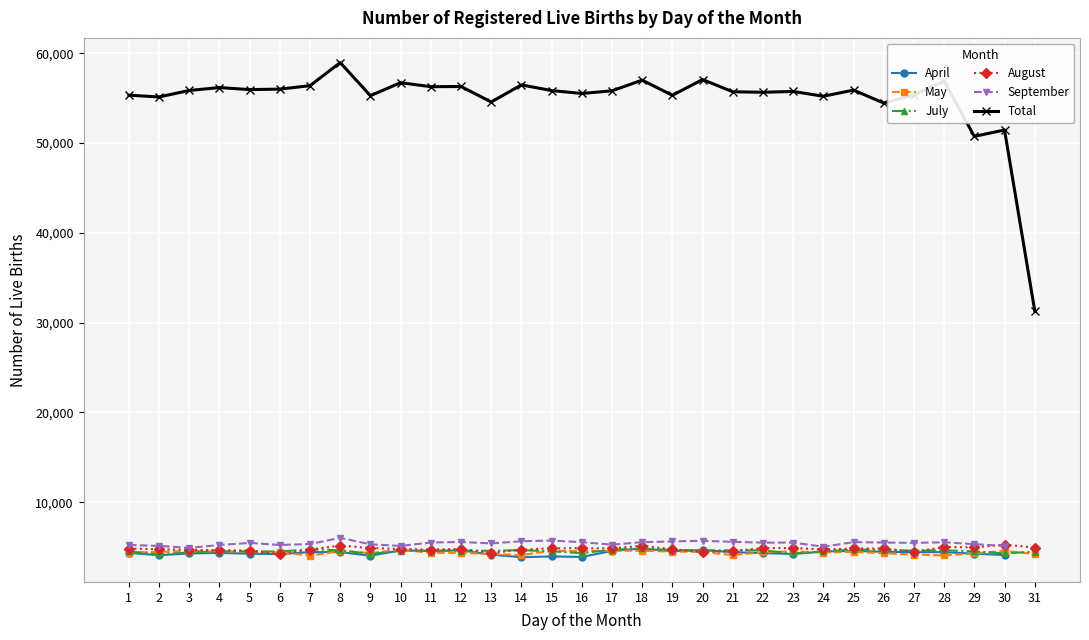

What is the value of the May point at the 26th from the left?

4304